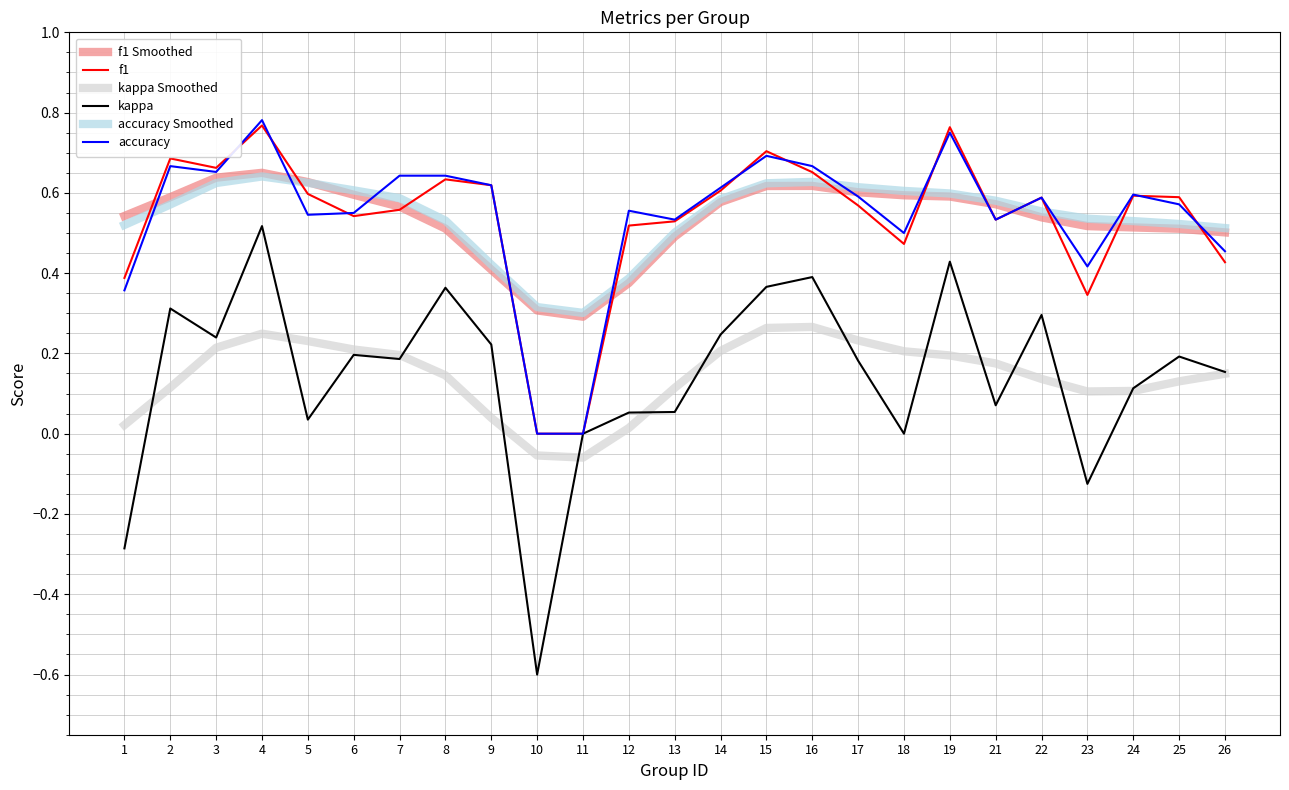

True or false: f1 has a value of 0.2 at 14.

False